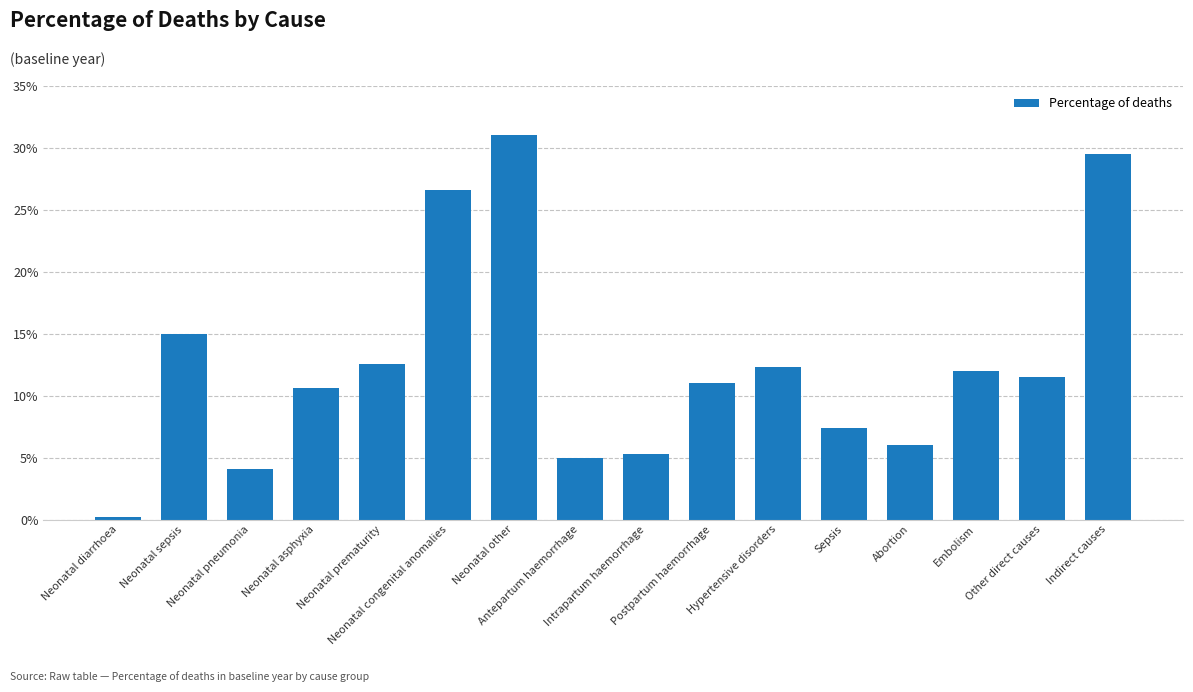

Does the chart contain any negative values?

No